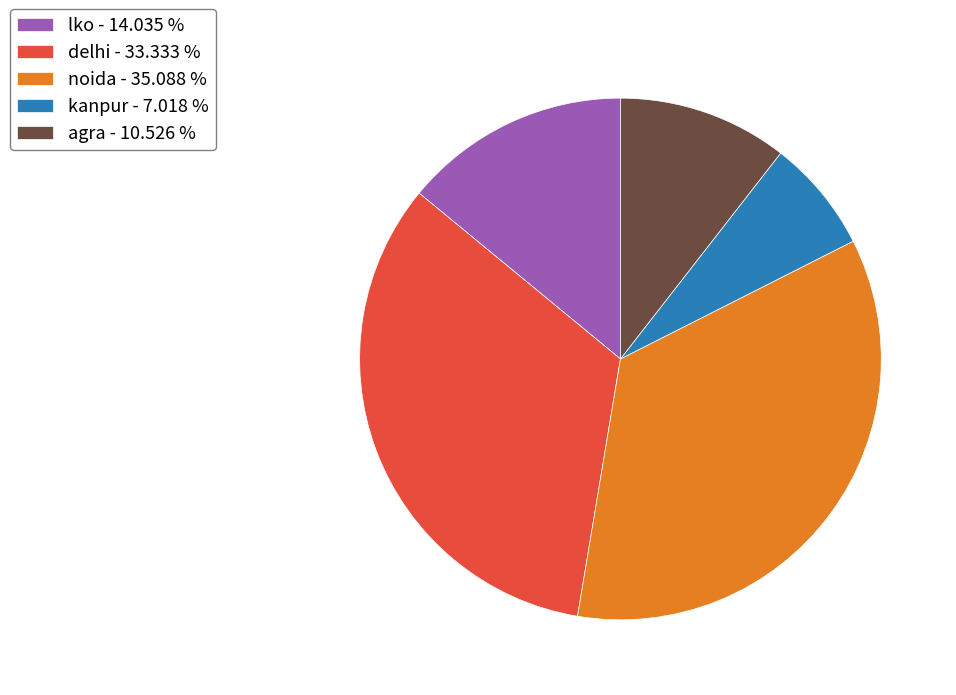

Do agra and delhi together represent more than half of the pie?

No